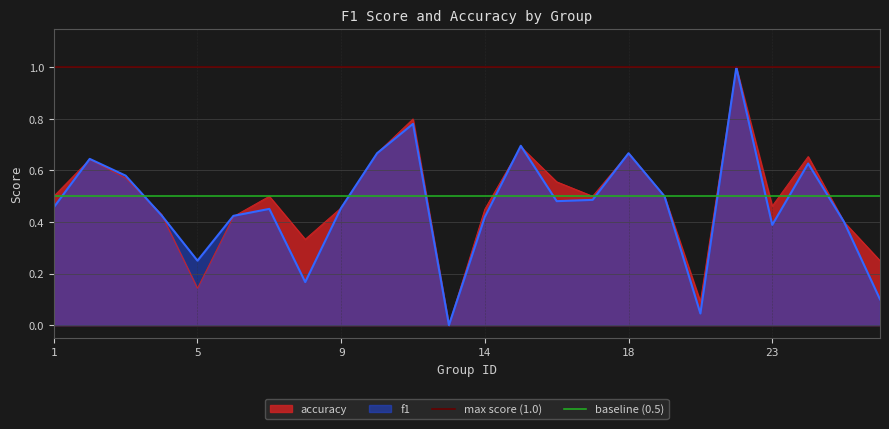

What is the highest value of the f1 series?

1.0